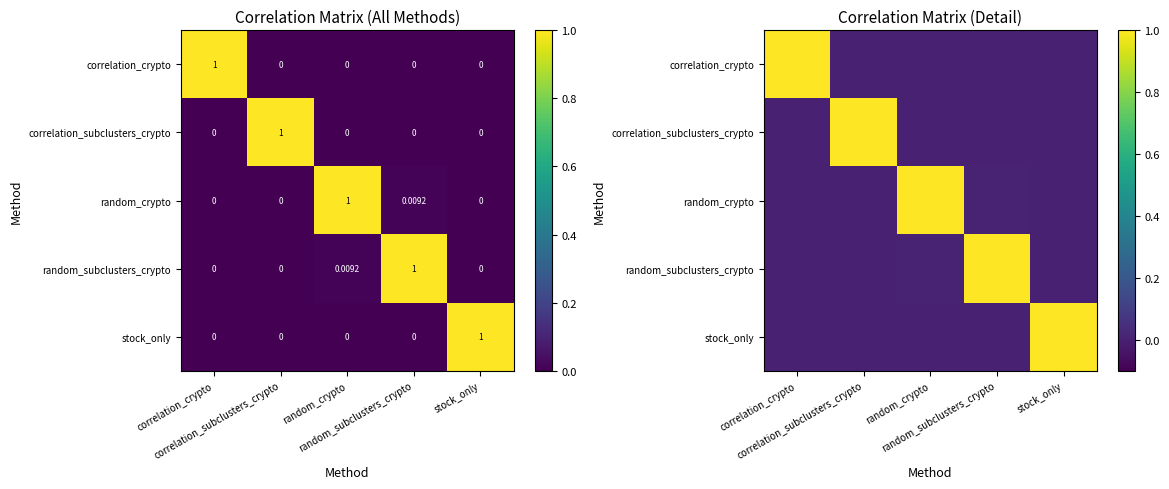

At how many categories does at least one series exceed 0?

5